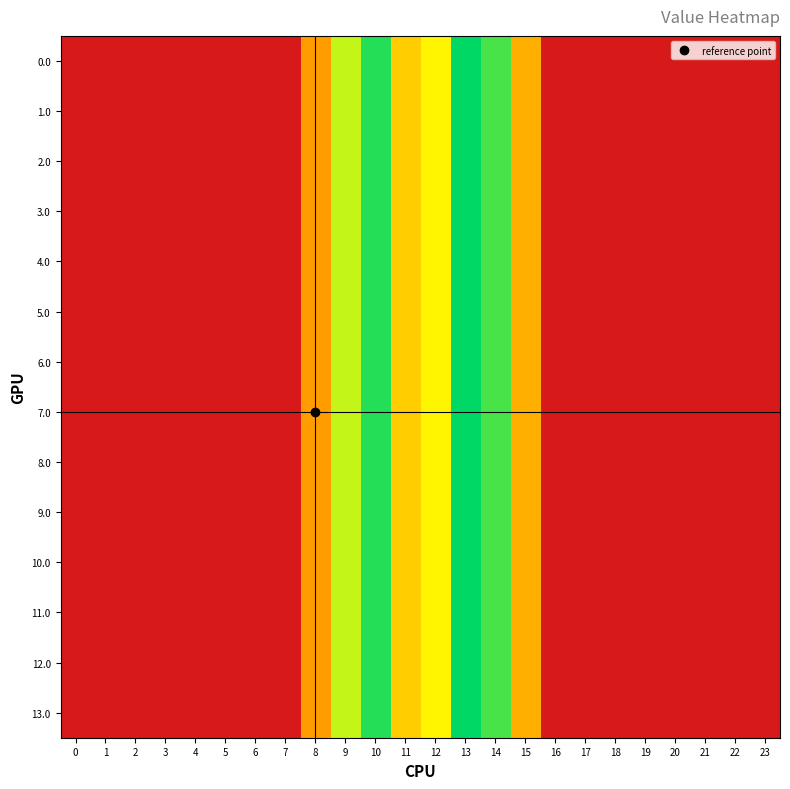

Between 9 and 6, which is larger?

9